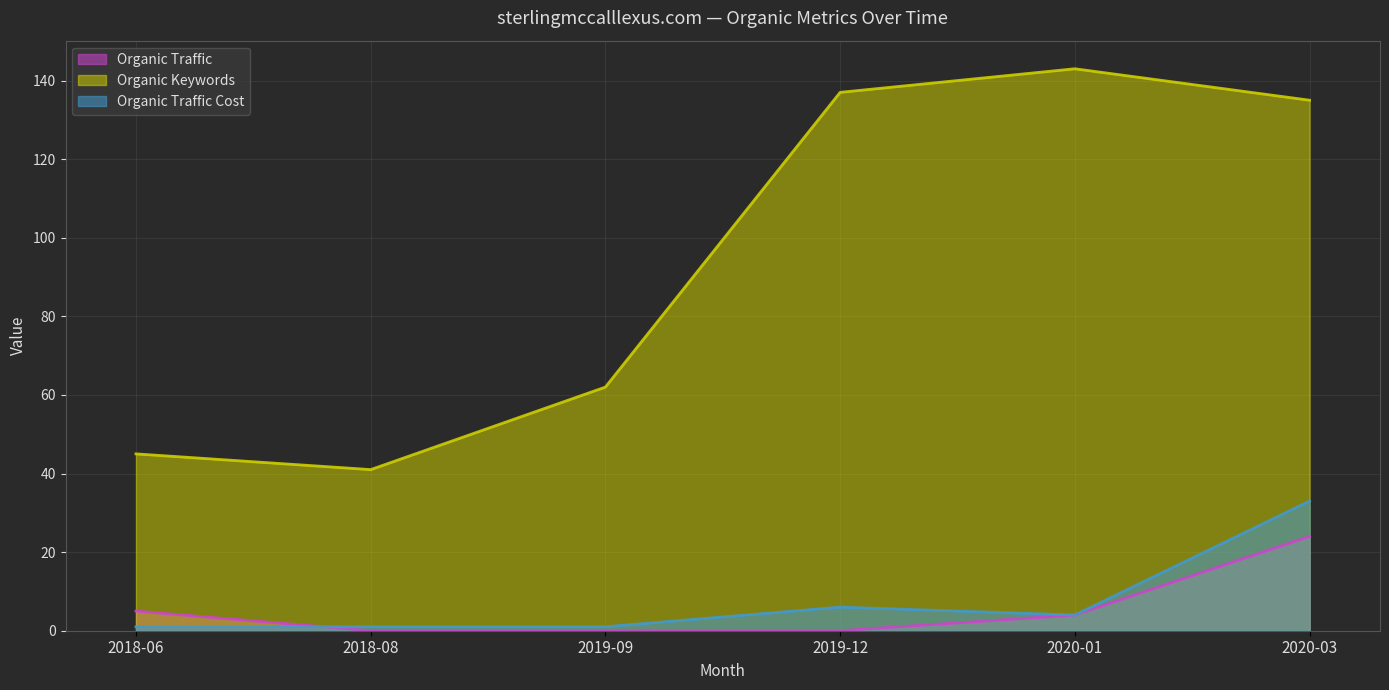

The value of Organic Traffic at 2018-08 is 0. True or false?

True